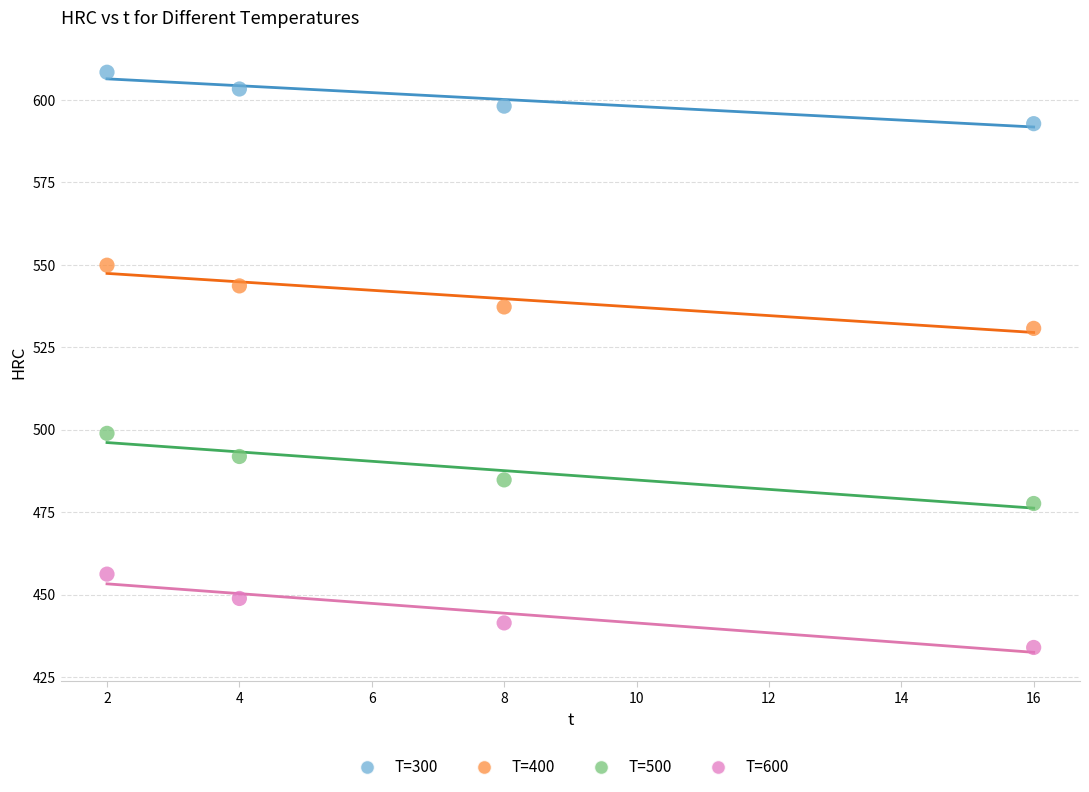

Which series reaches the maximum Y coordinate?

T=300